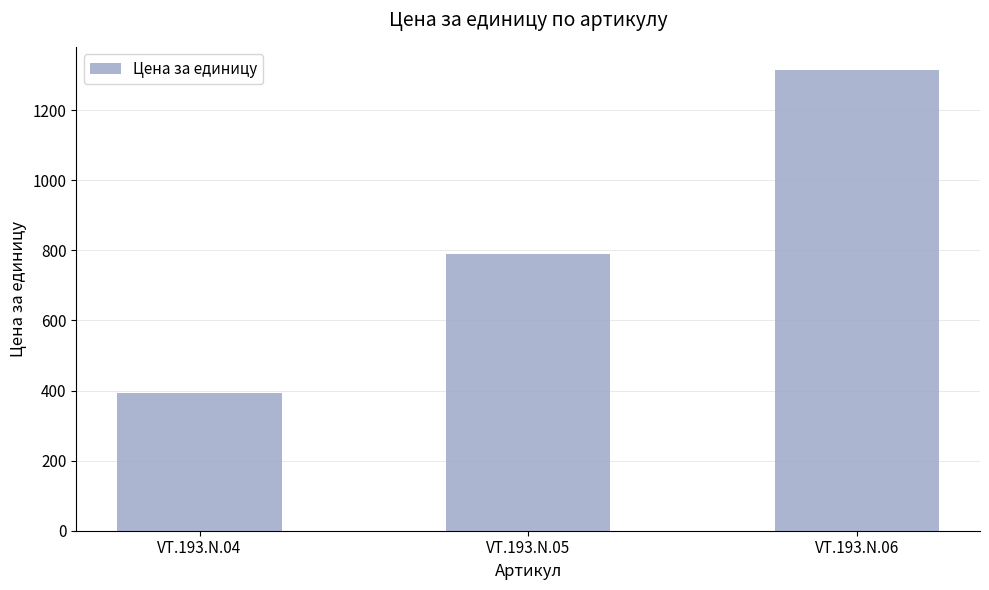

How many values are between 393 and 1315?

3